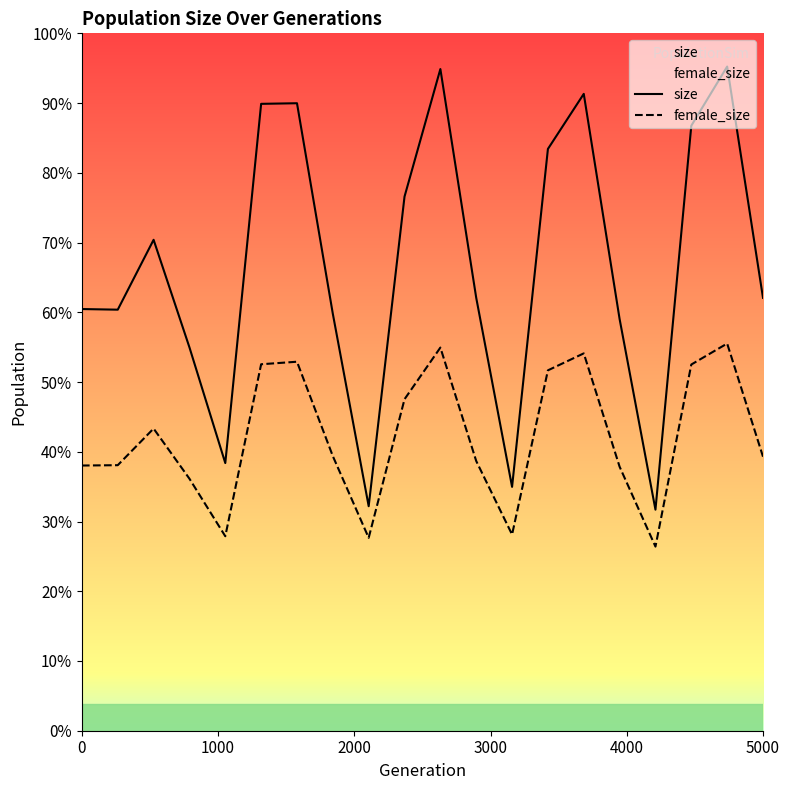

Is it true that female_size equals 55392 at 4000?

False